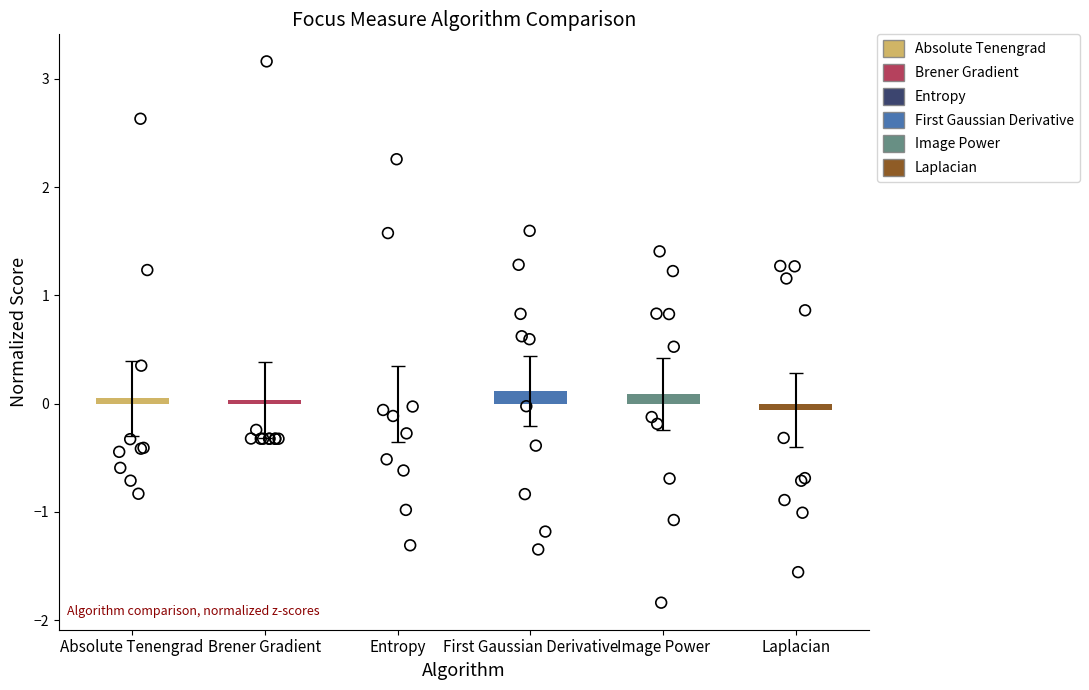

Which series has the largest total across all categories?

First Gaussian Derivative